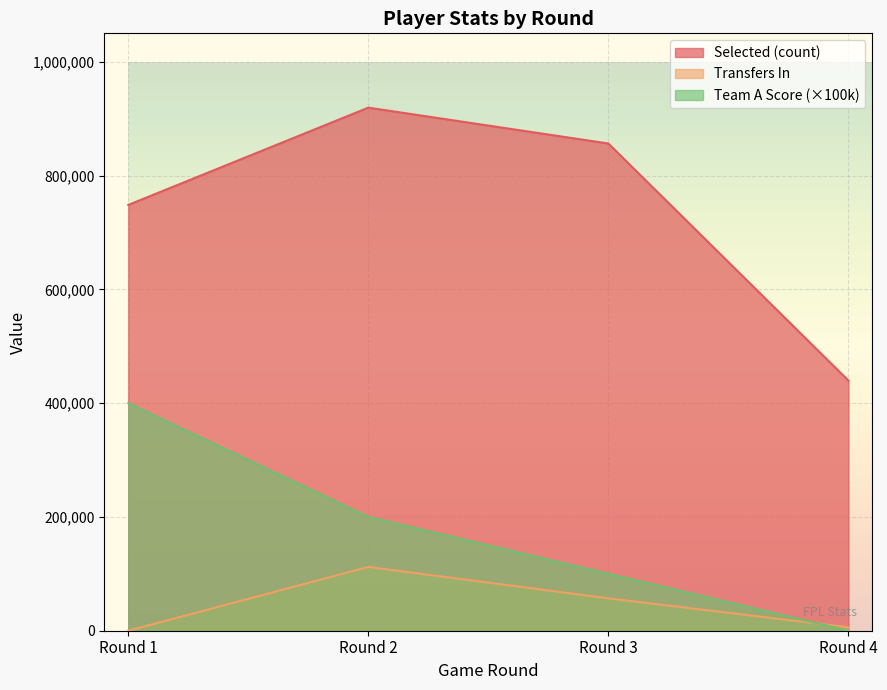

Which has a higher value, Round 4 or Round 3?

Round 3